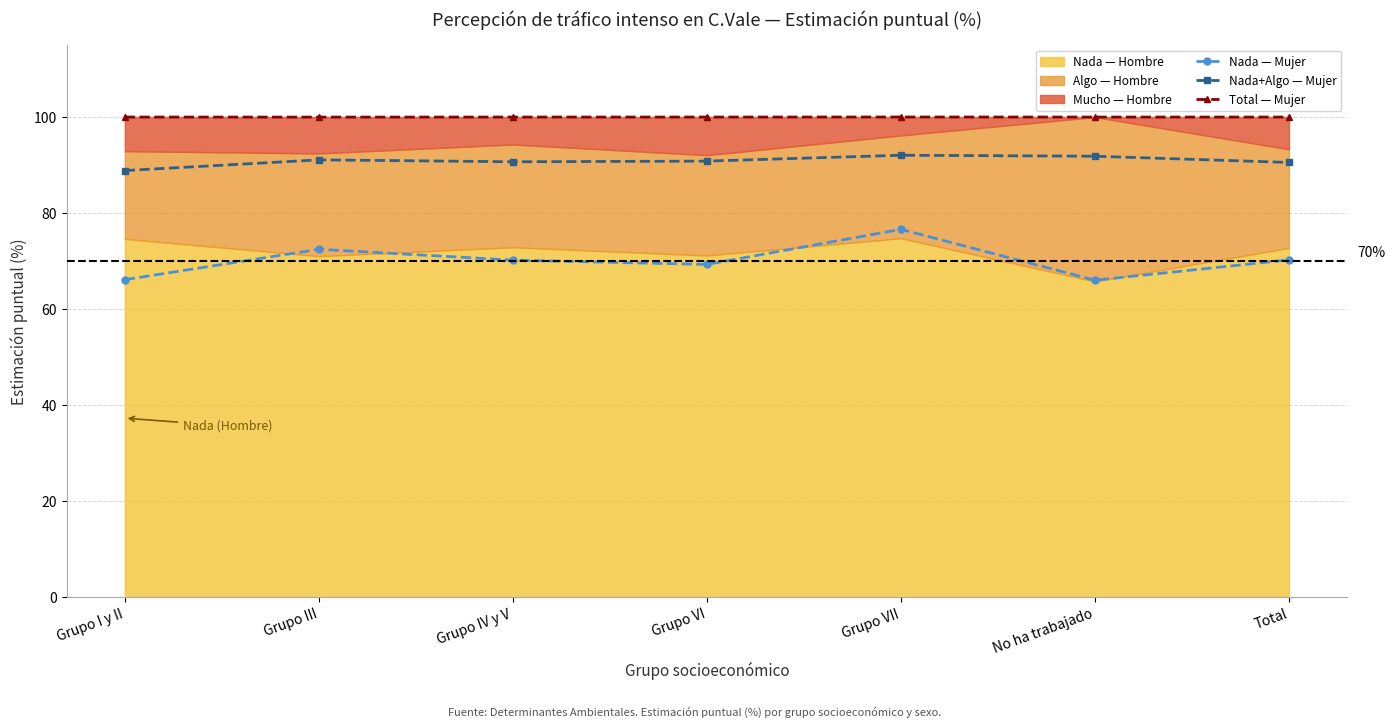

The value of Total — Mujer at No ha trabajado is 100.0. True or false?

True